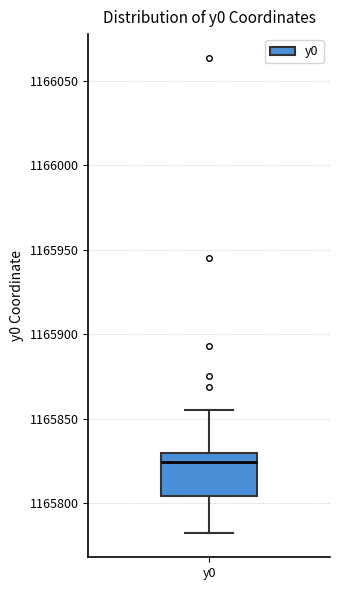

Transcribe this box plot: give where the median line is, the range the box spans, and where the two whiskers end, as read against the y-axis. The values are not printed on the chart, so give them approximately, as read against the axis.

median 1165825, box 1165805 to 1165830, whiskers 1165780 to 1165855